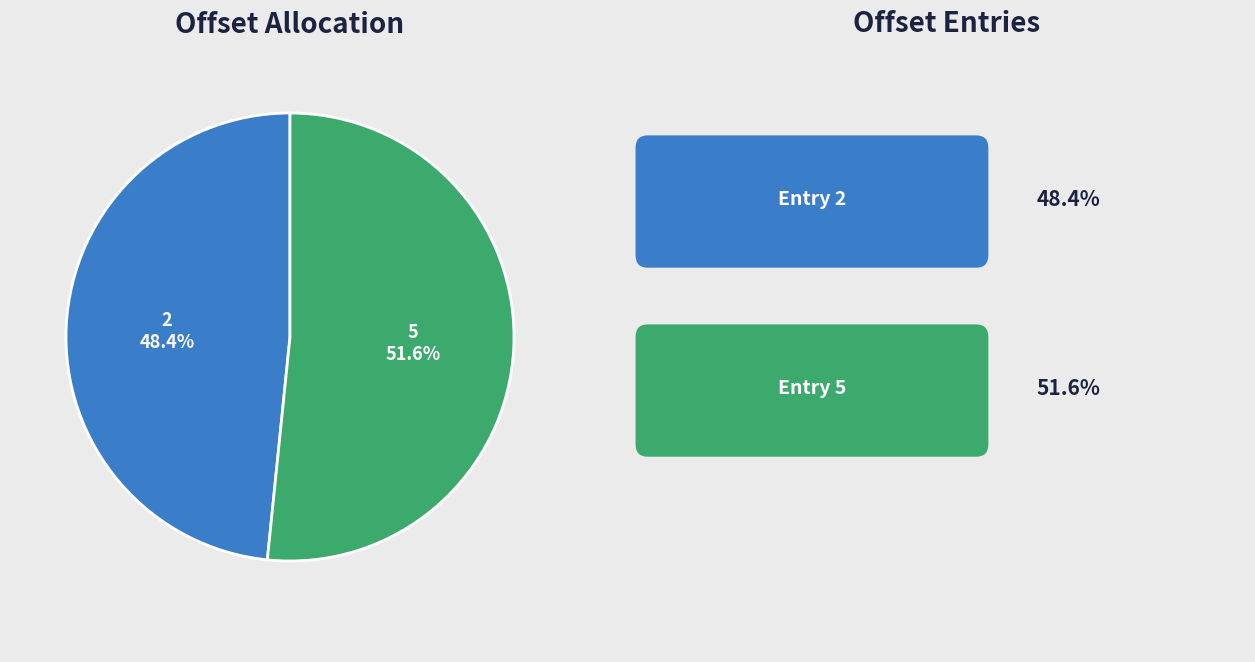

Is there any slice that represents more than half of the pie?

Yes